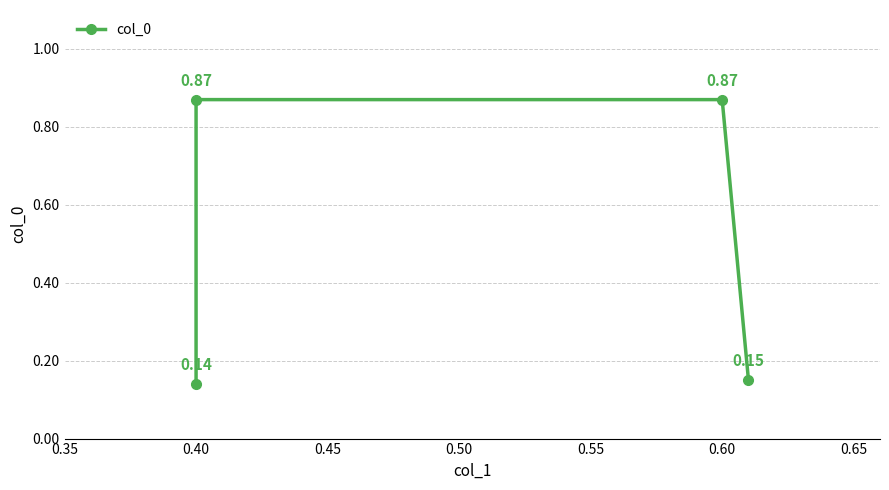

What is the average value?

0.5